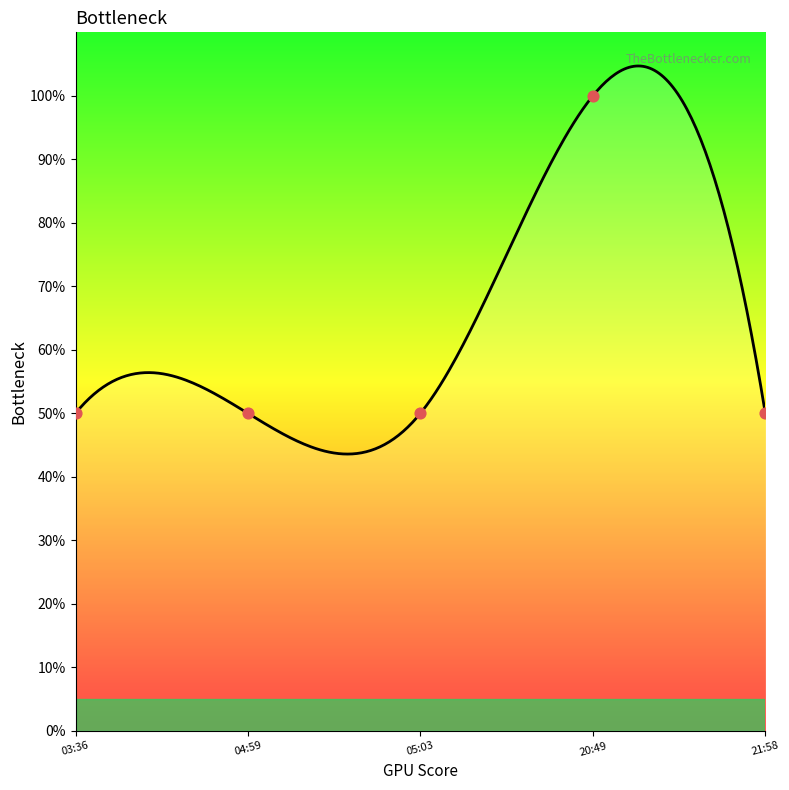

What is the ratio of the value at 21:58 to the value at 03:36?

1.0